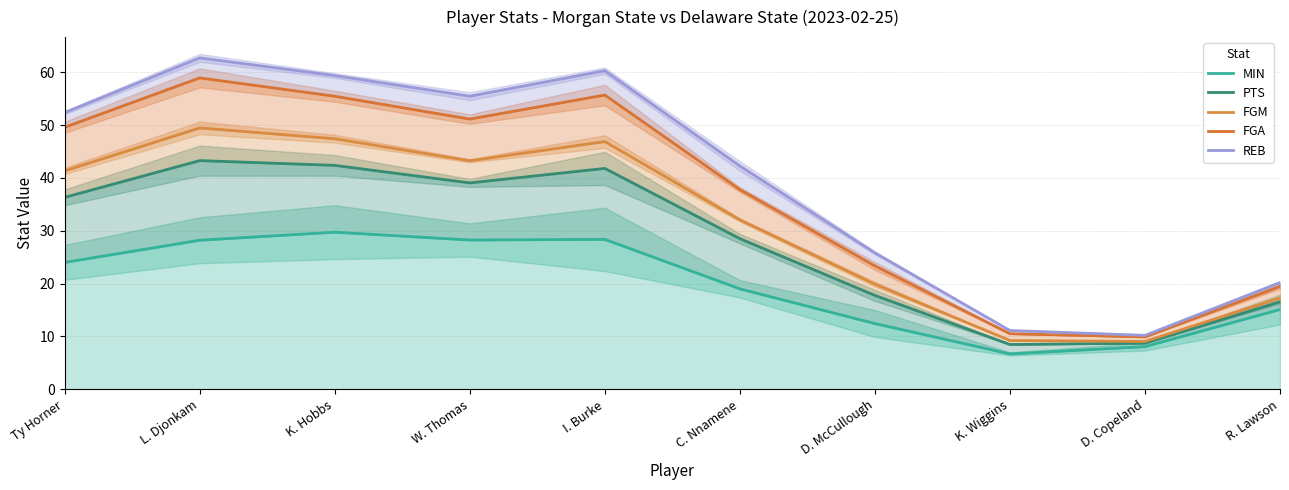

At L. Djonkam, list the series in order from smallest to largest.

MIN, PTS, FGM, FGA, REB